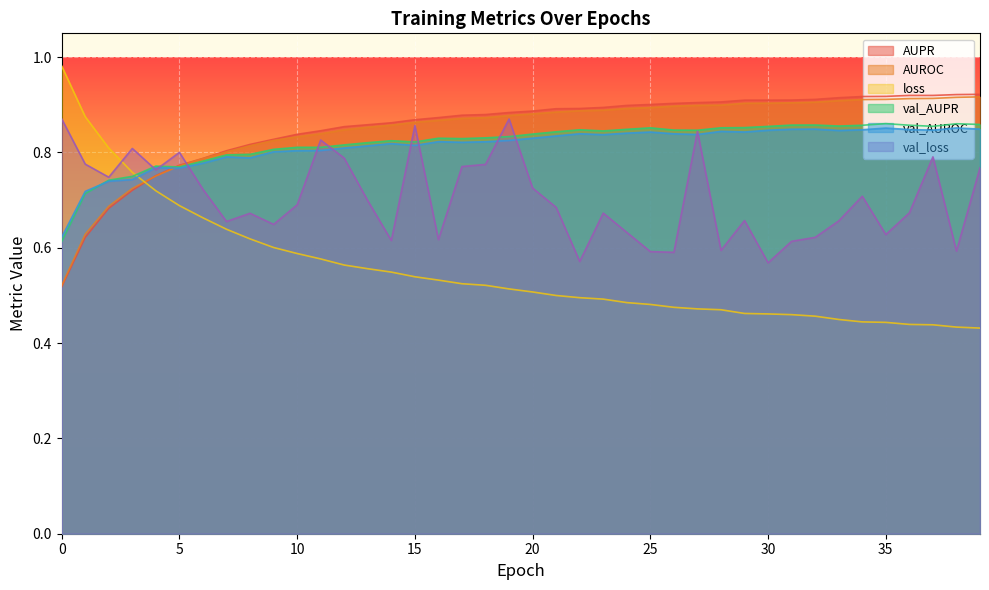

Reading left to right, what are all the values shown in this chart?

AUPR: 0=0.5	1=0.6	2=0.7	3=0.7	4=0.8	5=0.8	6=0.8	7=0.8	8=0.8	9=0.8	10=0.8	11=0.8	12=0.9	13=0.9	14=0.9	15=0.9	16=0.9	17=0.9	18=0.9	19=0.9	20=0.9	21=0.9	22=0.9	23=0.9	24=0.9	25=0.9	26=0.9	27=0.9	28=0.9	29=0.9	30=0.9	31=0.9	32=0.9	33=0.9	34=0.9	35=0.9	36=0.9	37=0.9	38=0.9	39=0.9
AUROC: 0=0.5	1=0.6	2=0.7	3=0.7	4=0.8	5=0.8	6=0.8	7=0.8	8=0.8	9=0.8	10=0.8	11=0.8	12=0.8	13=0.9	14=0.9	15=0.9	16=0.9	17=0.9	18=0.9	19=0.9	20=0.9	21=0.9	22=0.9	23=0.9	24=0.9	25=0.9	26=0.9	27=0.9	28=0.9	29=0.9	30=0.9	31=0.9	32=0.9	33=0.9	34=0.9	35=0.9	36=0.9	37=0.9	38=0.9	39=0.9
loss: 0=1.0	1=0.9	2=0.8	3=0.8	4=0.7	5=0.7	6=0.7	7=0.6	8=0.6	9=0.6	10=0.6	11=0.6	12=0.6	13=0.6	14=0.5	15=0.5	16=0.5	17=0.5	18=0.5	19=0.5	20=0.5	21=0.5	22=0.5	23=0.5	24=0.5	25=0.5	26=0.5	27=0.5	28=0.5	29=0.5	30=0.5	31=0.5	32=0.5	33=0.4	34=0.4	35=0.4	36=0.4	37=0.4	38=0.4	39=0.4
val_AUPR: 0=0.6	1=0.7	2=0.7	3=0.7	4=0.8	5=0.8	6=0.8	7=0.8	8=0.8	9=0.8	10=0.8	11=0.8	12=0.8	13=0.8	14=0.8	15=0.8	16=0.8	17=0.8	18=0.8	19=0.8	20=0.8	21=0.8	22=0.8	23=0.8	24=0.8	25=0.9	26=0.8	27=0.8	28=0.9	29=0.9	30=0.9	31=0.9	32=0.9	33=0.9	34=0.9	35=0.9	36=0.9	37=0.9	38=0.9	39=0.9
val_AUROC: 0=0.6	1=0.7	2=0.7	3=0.7	4=0.8	5=0.8	6=0.8	7=0.8	8=0.8	9=0.8	10=0.8	11=0.8	12=0.8	13=0.8	14=0.8	15=0.8	16=0.8	17=0.8	18=0.8	19=0.8	20=0.8	21=0.8	22=0.8	23=0.8	24=0.8	25=0.8	26=0.8	27=0.8	28=0.8	29=0.8	30=0.8	31=0.8	32=0.8	33=0.8	34=0.8	35=0.9	36=0.8	37=0.8	38=0.9	39=0.8
val_loss: 0=0.9	1=0.8	2=0.7	3=0.8	4=0.8	5=0.8	6=0.7	7=0.7	8=0.7	9=0.6	10=0.7	11=0.8	12=0.8	13=0.7	14=0.6	15=0.9	16=0.6	17=0.8	18=0.8	19=0.9	20=0.7	21=0.7	22=0.6	23=0.7	24=0.6	25=0.6	26=0.6	27=0.8	28=0.6	29=0.7	30=0.6	31=0.6	32=0.6	33=0.7	34=0.7	35=0.6	36=0.7	37=0.8	38=0.6	39=0.8